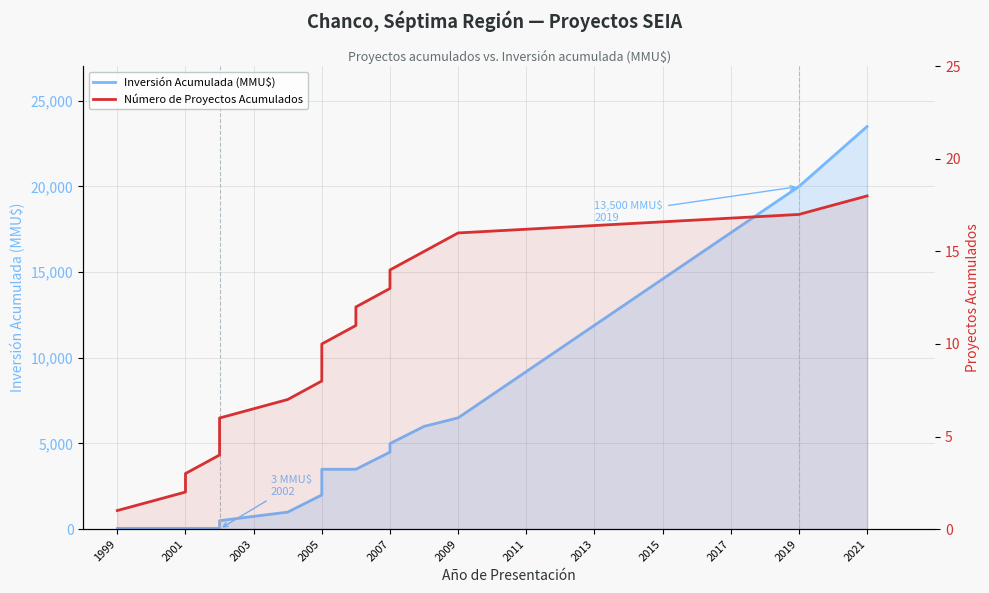

What is the maximum value for Número de Proyectos Acumulados?

18